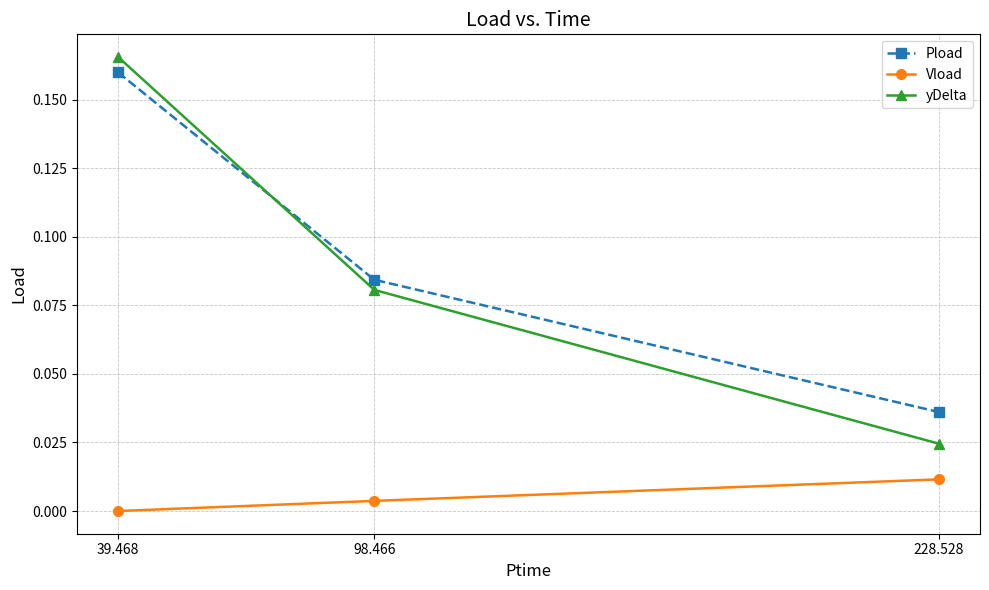

Which series changed the most between 98.466 and 228.528?

yDelta